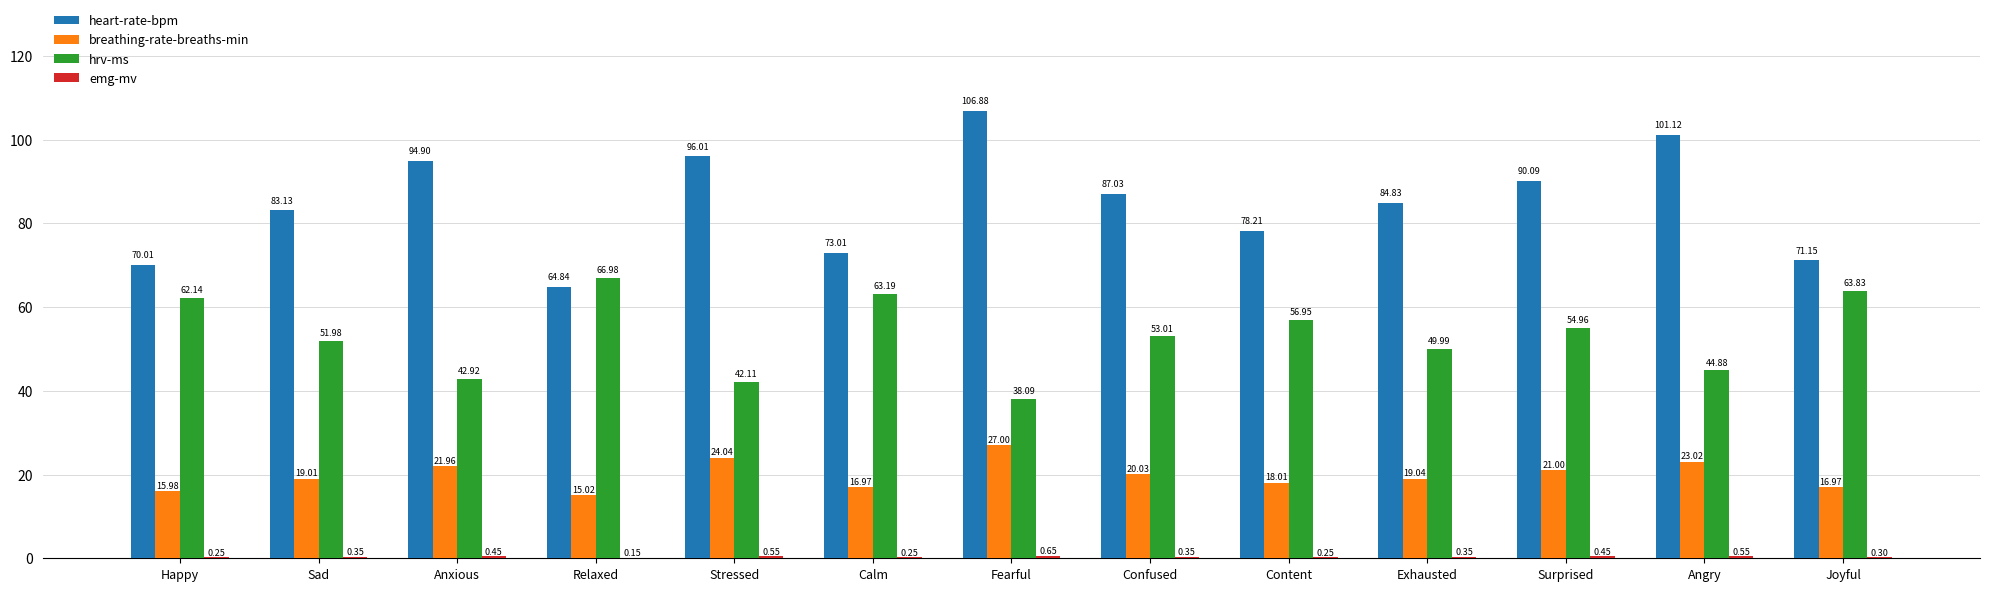

Which label corresponds to the largest value in the chart?

Fearful